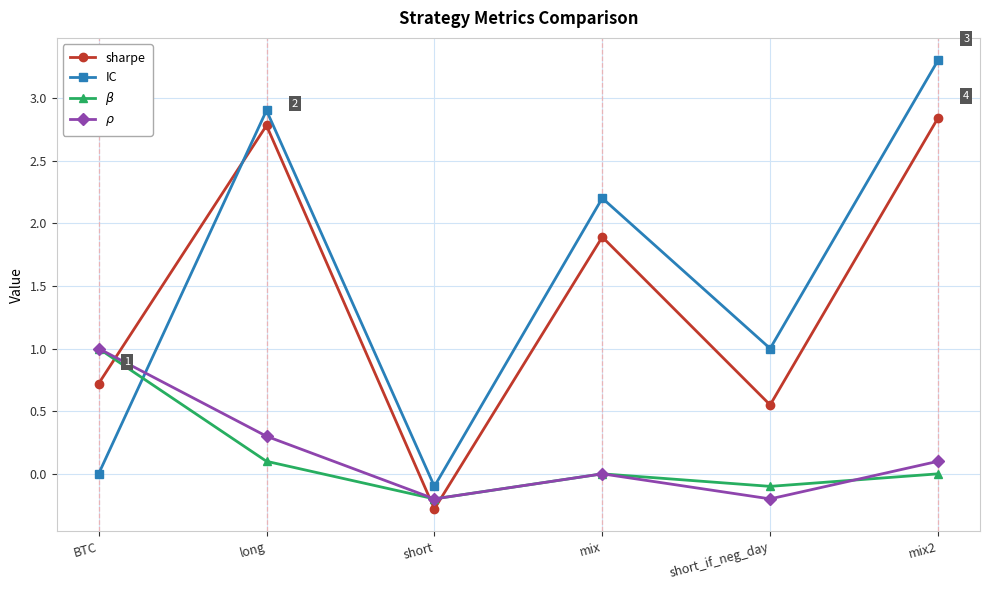

True or false: sharpe has a value of 1.9 at mix.

True